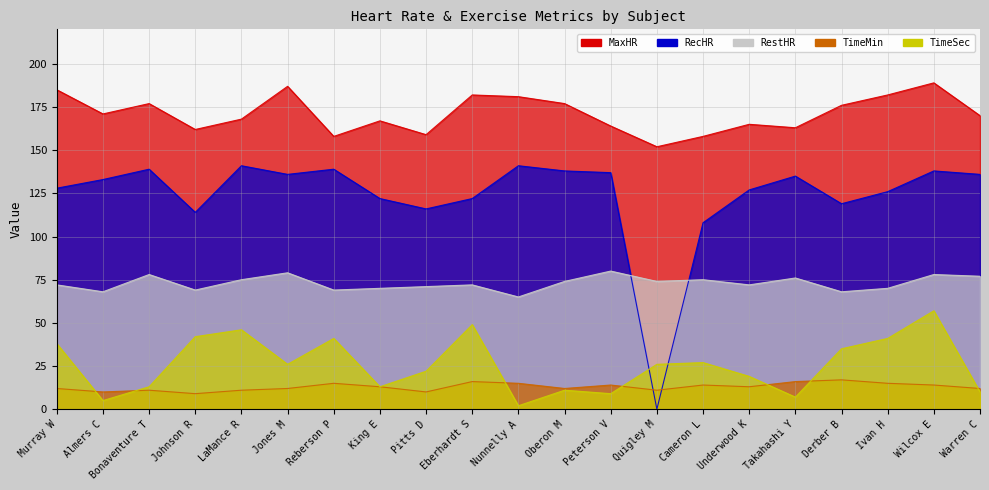

How many series are shown in this chart?

5